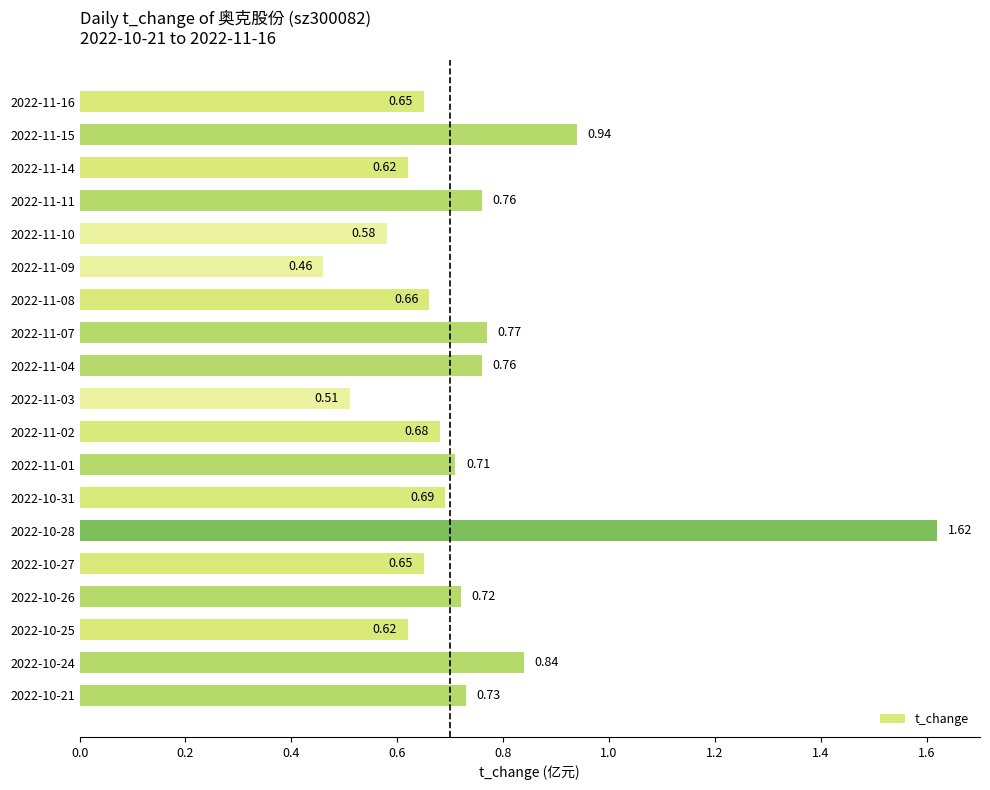

Which has a higher value, 2022-10-31 or 2022-11-14?

2022-10-31